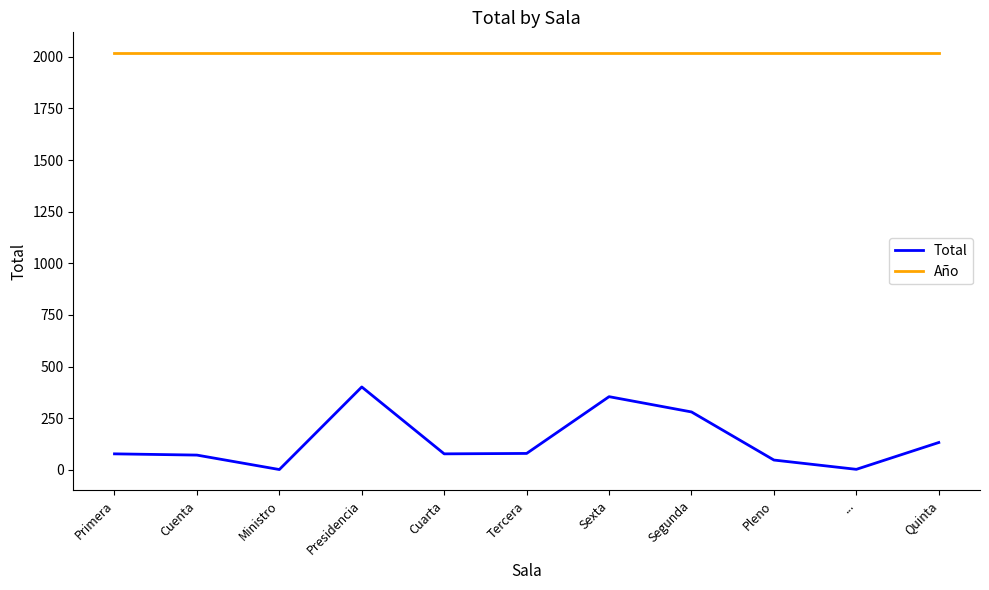

In Total, how many points are higher than both neighbors (excluding endpoints)?

2